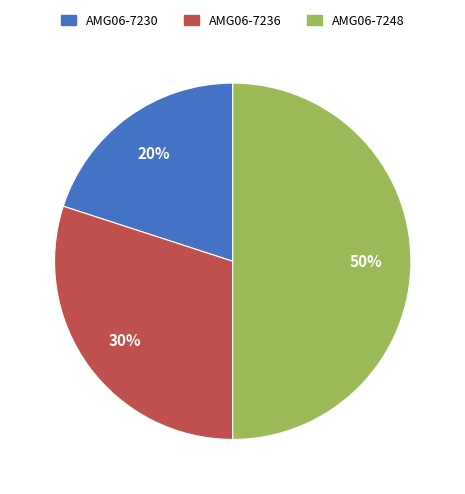

To the nearest percent, what is the average slice percentage?

33%